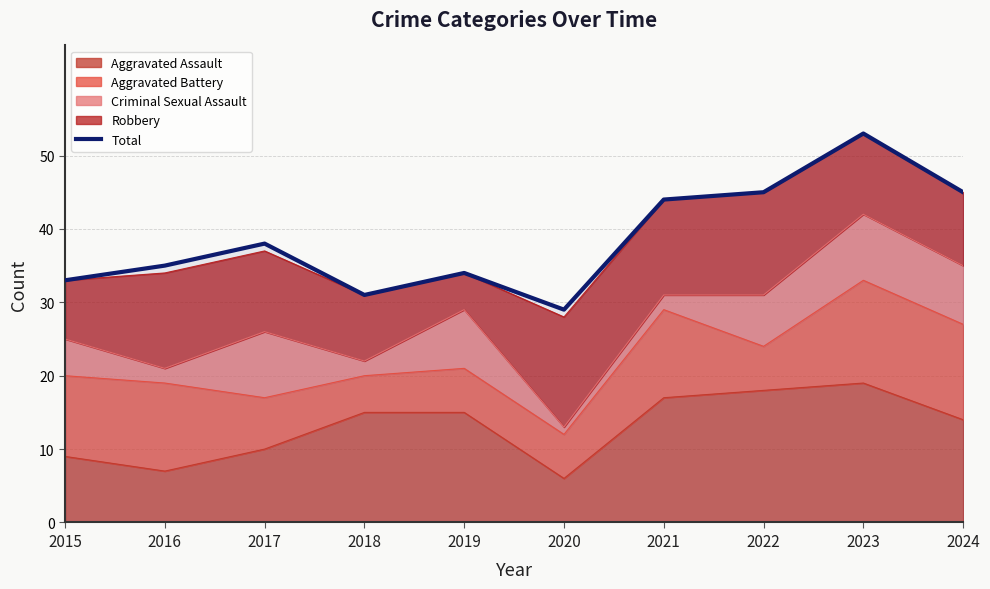

Is it true that the value at 2023 is 53?

True